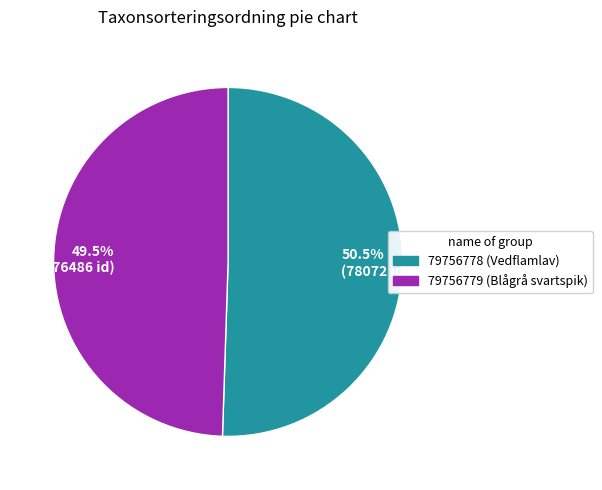

How much of the chart is everything except 79756778 (Vedflamlav)?

49.5%